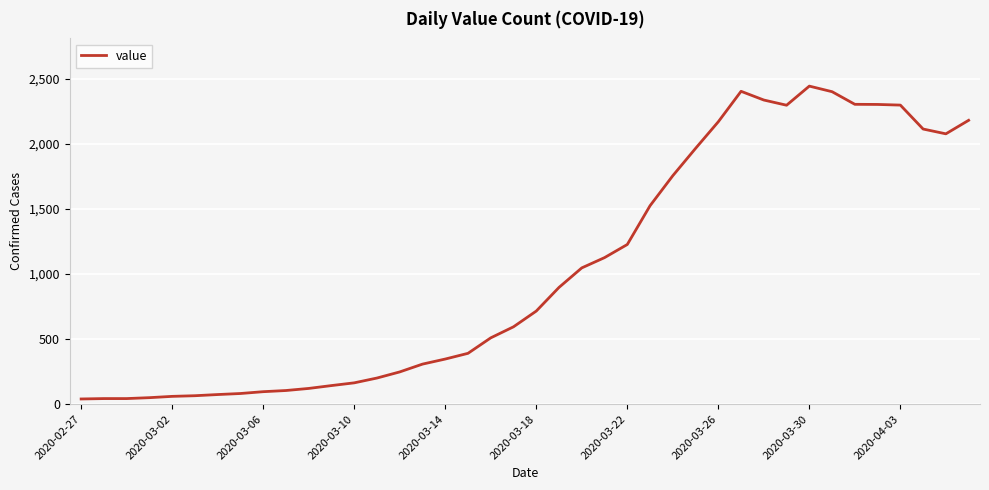

What is the difference between the maximum and minimum values?

2406